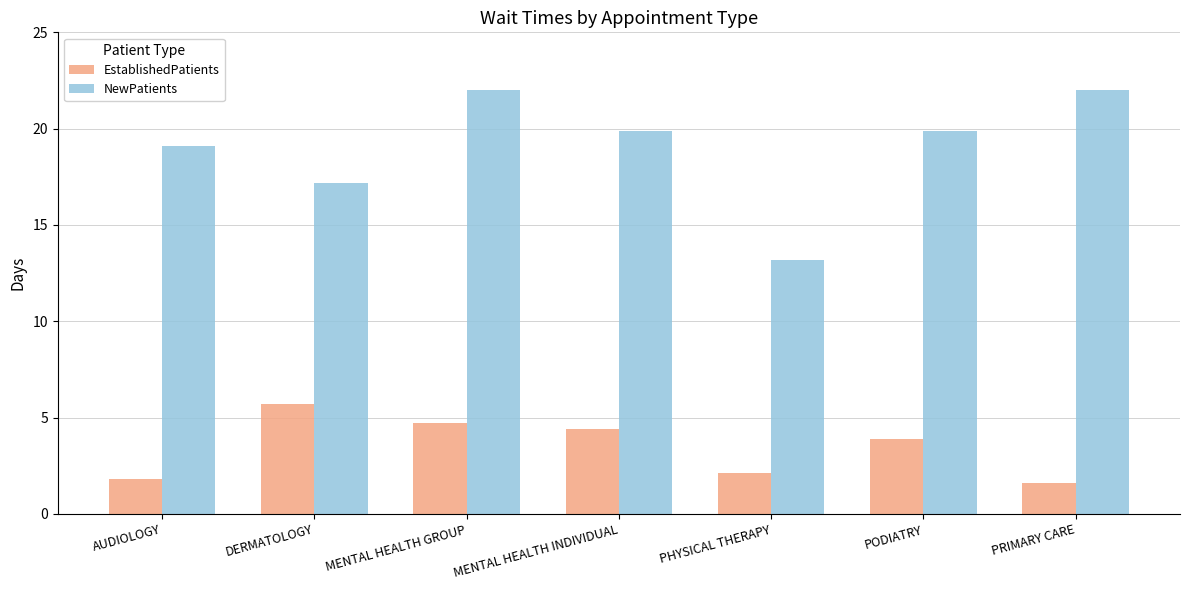

Reading right to left, what are all the values shown in this chart?

EstablishedPatients: PRIMARY CARE=1.6	PODIATRY=3.9	PHYSICAL THERAPY=2.1	MENTAL HEALTH INDIVIDUAL=4.4	MENTAL HEALTH GROUP=4.7	DERMATOLOGY=5.7	AUDIOLOGY=1.8
NewPatients: PRIMARY CARE=22.0	PODIATRY=19.9	PHYSICAL THERAPY=13.2	MENTAL HEALTH INDIVIDUAL=19.9	MENTAL HEALTH GROUP=22.0	DERMATOLOGY=17.2	AUDIOLOGY=19.1